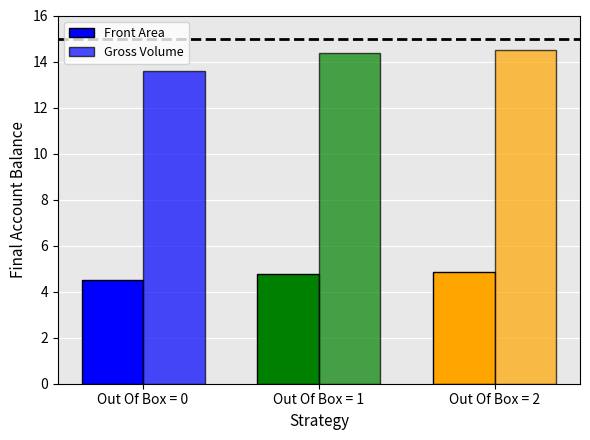

At Out Of Box = 1, list the series in order from largest to smallest.

Gross Volume, Front Area